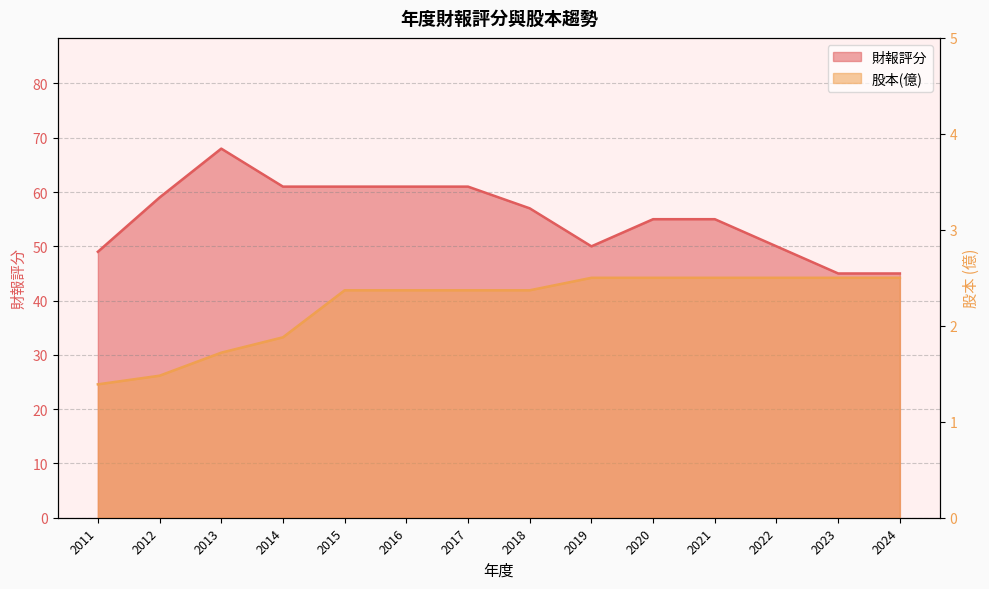

What is the sum of the 股本(億) values at 2012 and 2015?

3.9